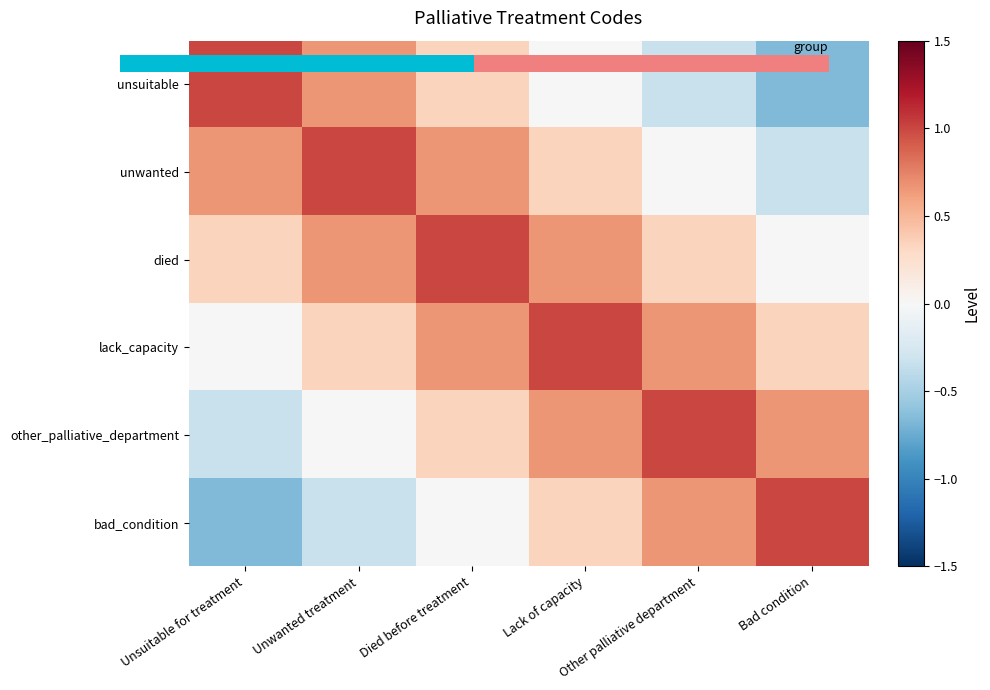

List the series in order of their peak value, lowest first.

unwanted, died, lack_capacity, other_palliative_department, bad_condition, 0.0